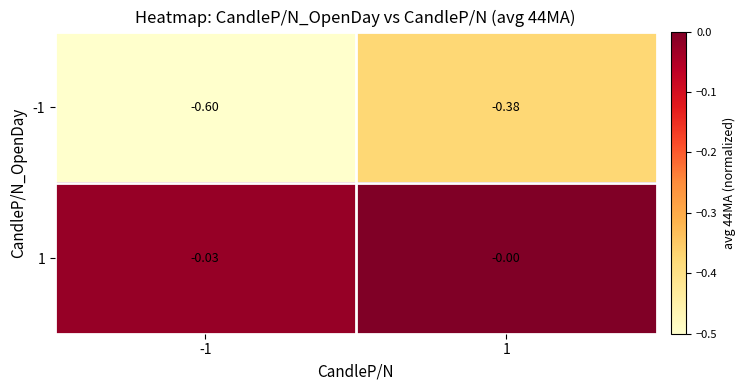

Rank the series by their average value, from highest to lowest.

1, -1